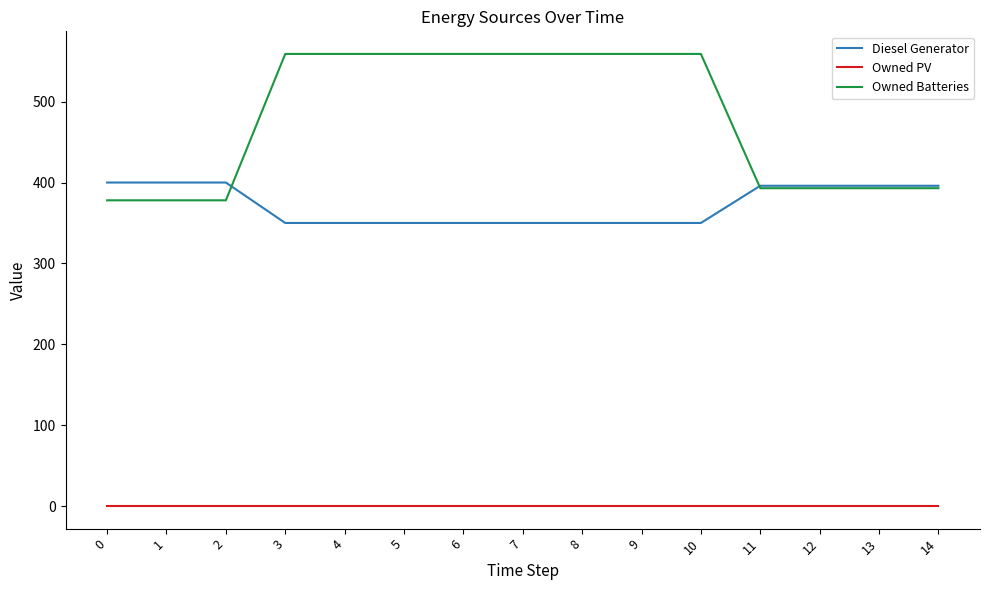

Reading left to right, transcribe all the data shown in this chart.

Diesel Generator: 0=400	1=400	2=400	3=350	4=350	5=350	6=350	7=350	8=350	9=350	10=350	11=396	12=396	13=396	14=396
Owned PV: 0=0	1=0	2=0	3=0	4=0	5=0	6=0	7=0	8=0	9=0	10=0	11=0	12=0	13=0	14=0
Owned Batteries: 0=378	1=378	2=378	3=559	4=559	5=559	6=559	7=559	8=559	9=559	10=559	11=393	12=393	13=393	14=393